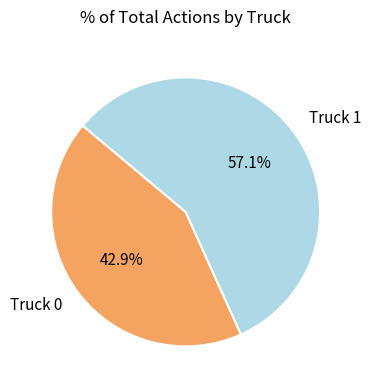

The Truck 0 slice represents 43% of the pie. True or false?

True